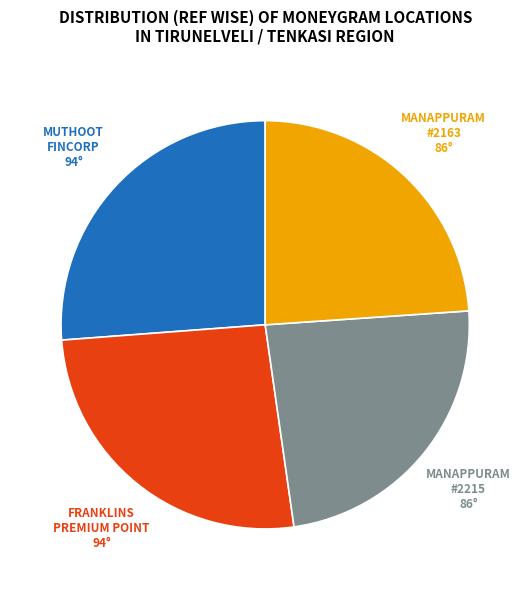

Is there any slice that represents more than half of the pie?

No